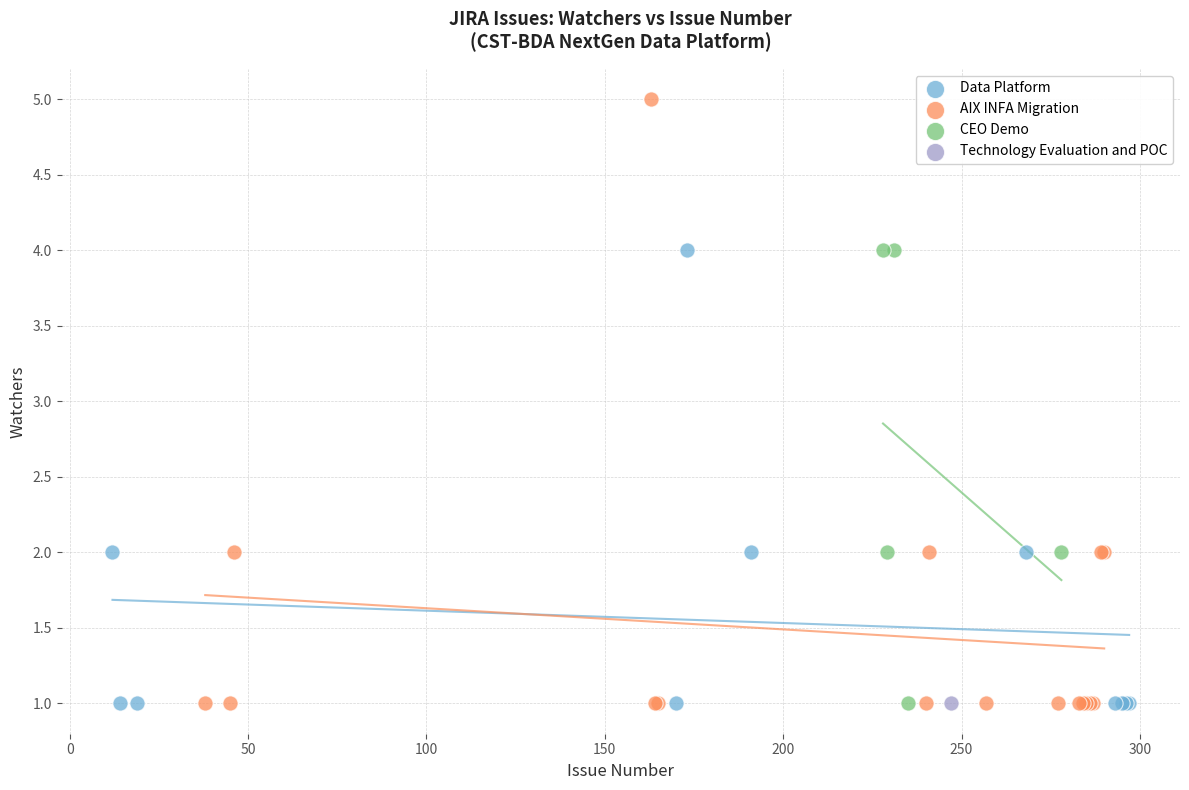

Which series contains the highest Y value?

AIX INFA Migration